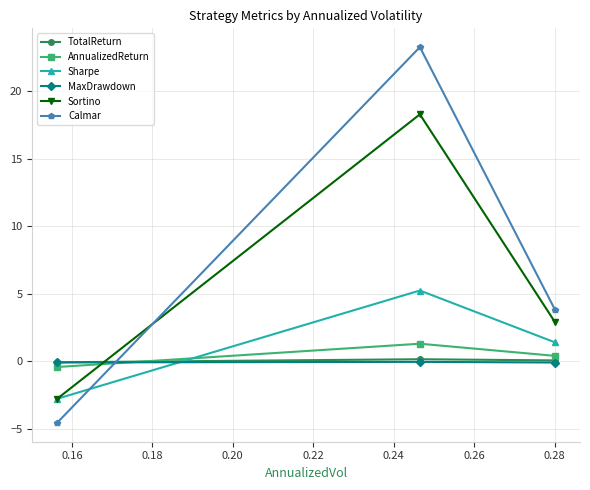

What are all the series names shown in the legend?

TotalReturn, AnnualizedReturn, Sharpe, MaxDrawdown, Sortino, Calmar